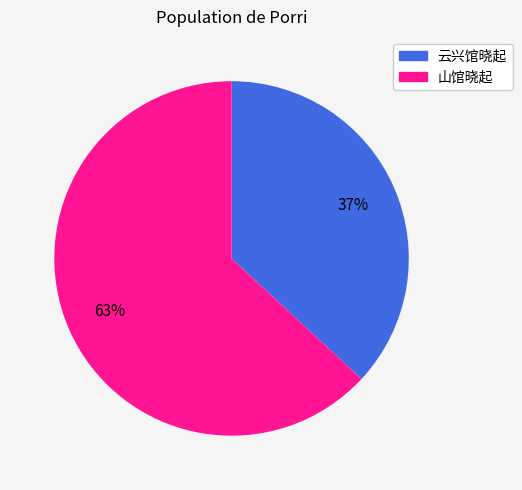

To the nearest percent, what percentage of the pie is 云兴馆晓起?

37%